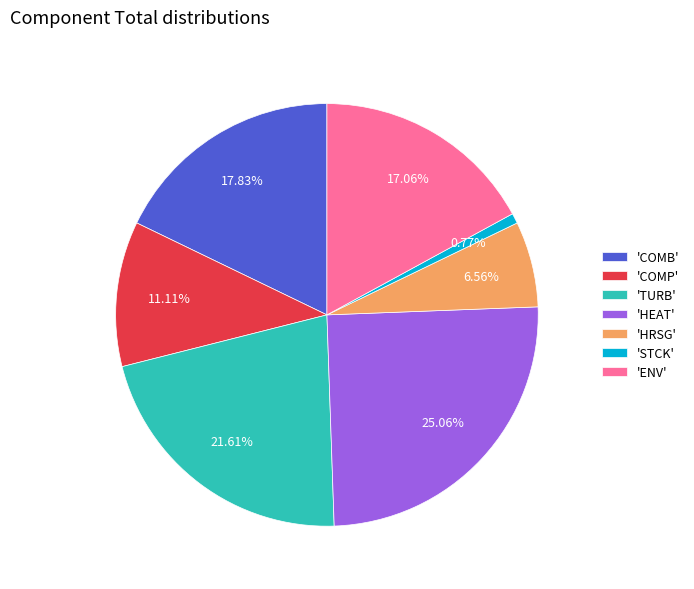

Rank the categories by value from lowest to highest.

'STCK', 'HRSG', 'COMP', 'ENV', 'COMB', 'TURB', 'HEAT'